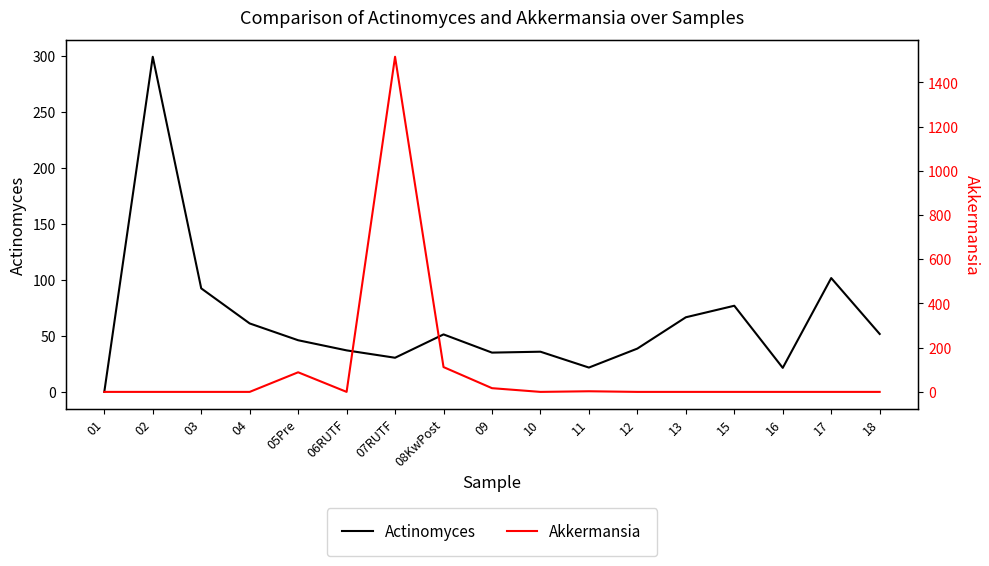

Between 12 and 06RUTF, which is larger?

12